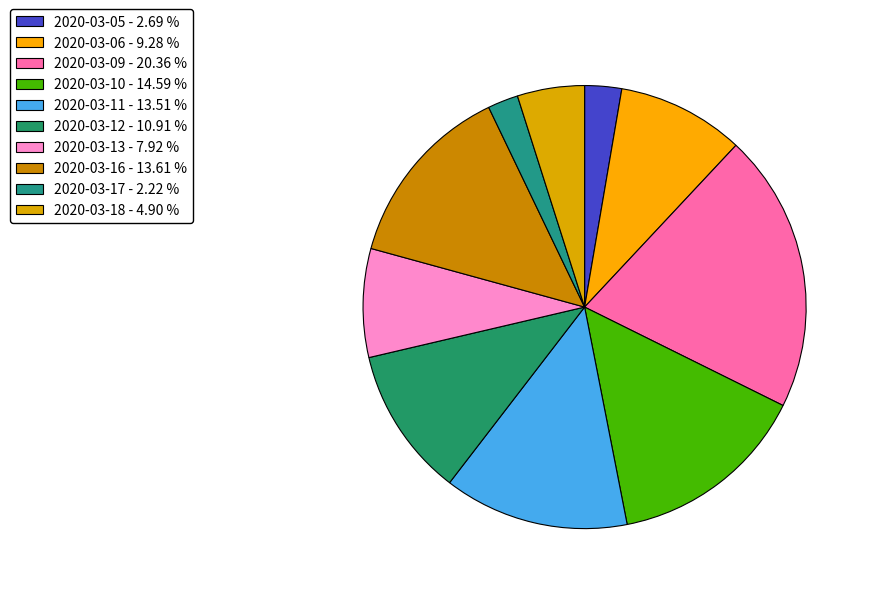

The 2020-03-05 slice represents 3% of the pie. True or false?

True